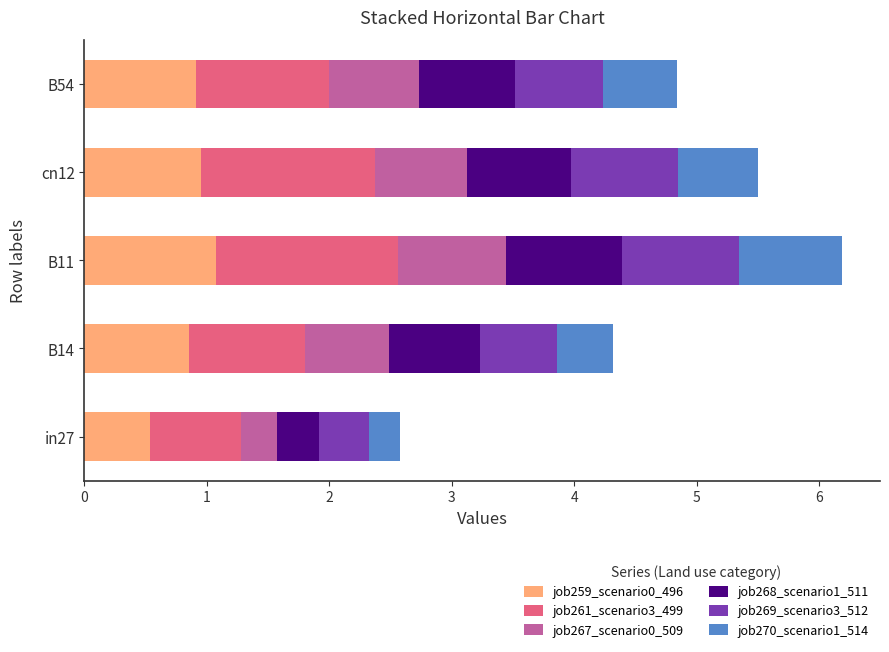

What is the lowest value of the job259_scenario0_496 series?

0.5